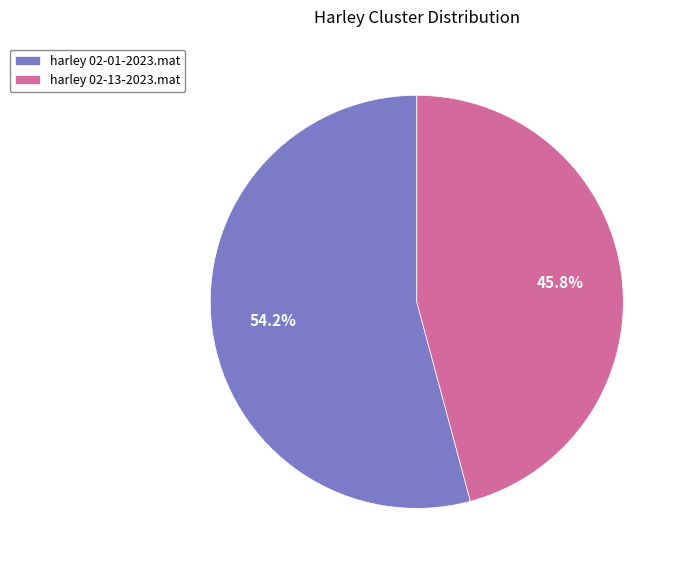

True or false: harley 02-13-2023.mat accounts for 46% of the total.

True